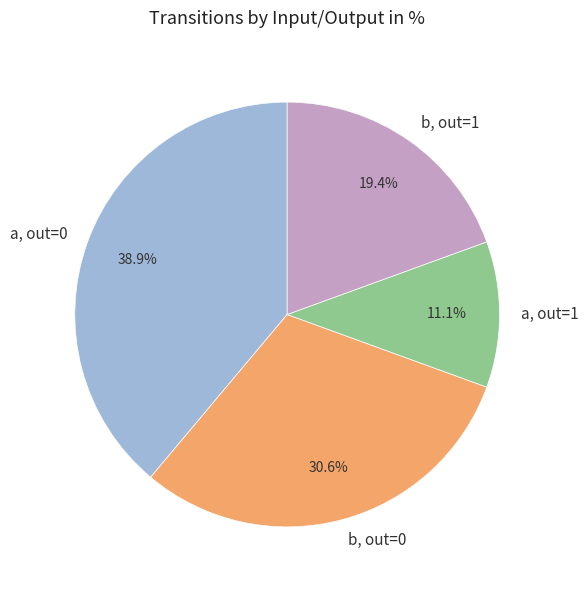

Does b, out=1 account for over 50% of the chart?

No